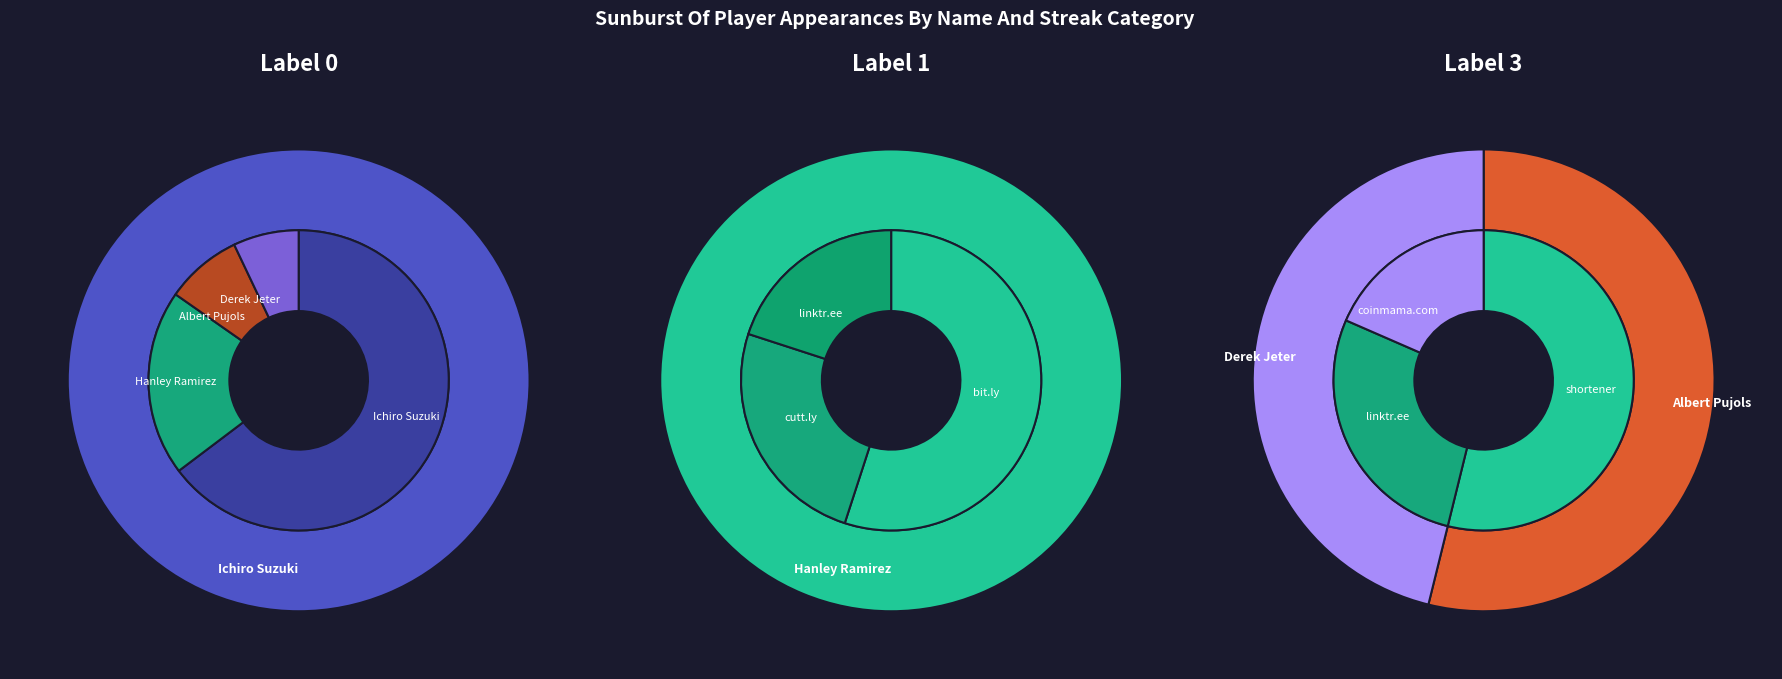

Is there a majority slice in this chart?

Yes